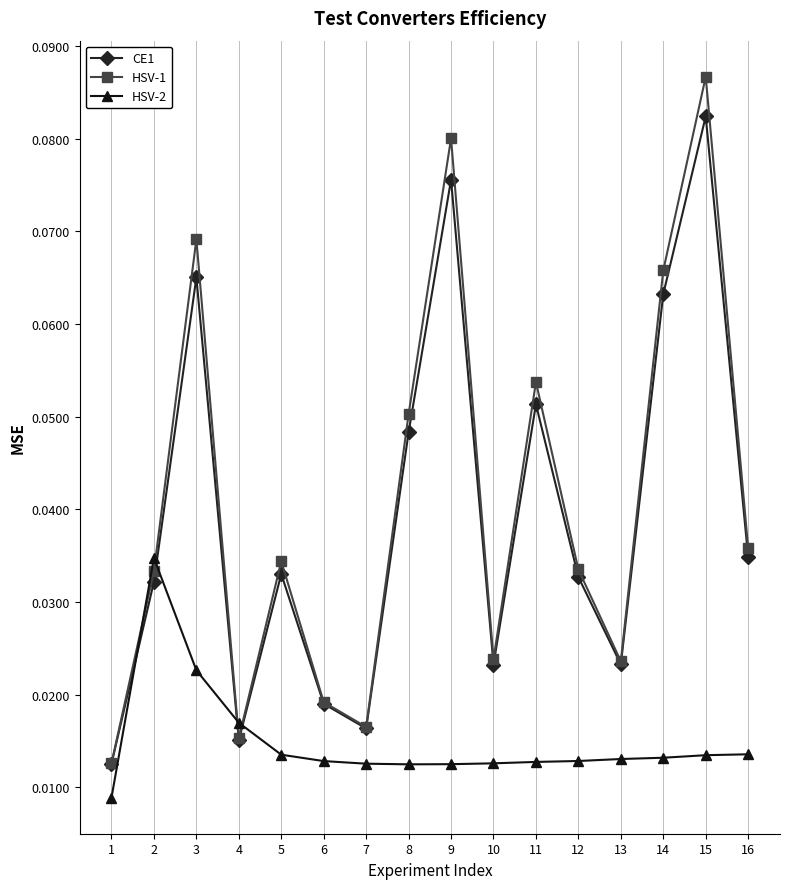

At 9, list the series in order from smallest to largest.

HSV-2, CE1, HSV-1